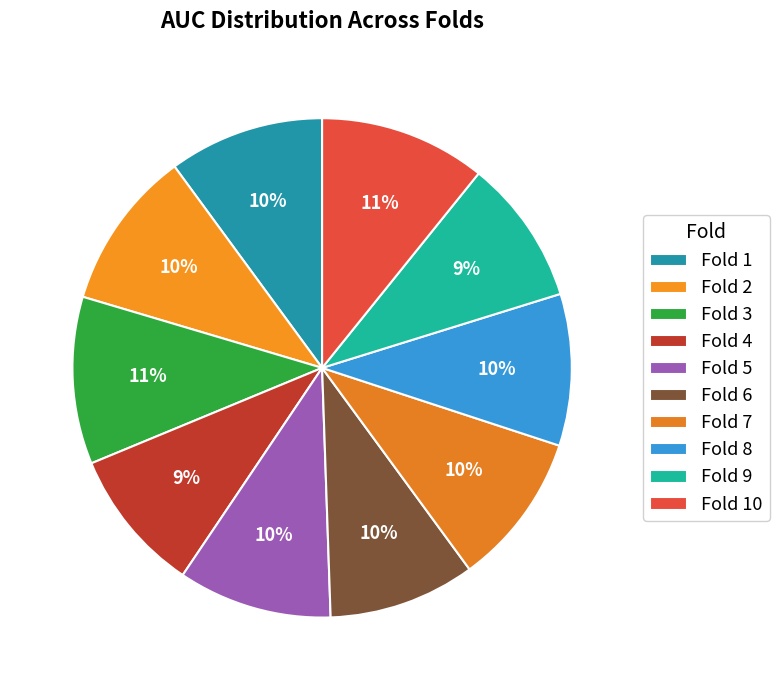

The Fold 7 slice represents 10% of the pie. True or false?

True